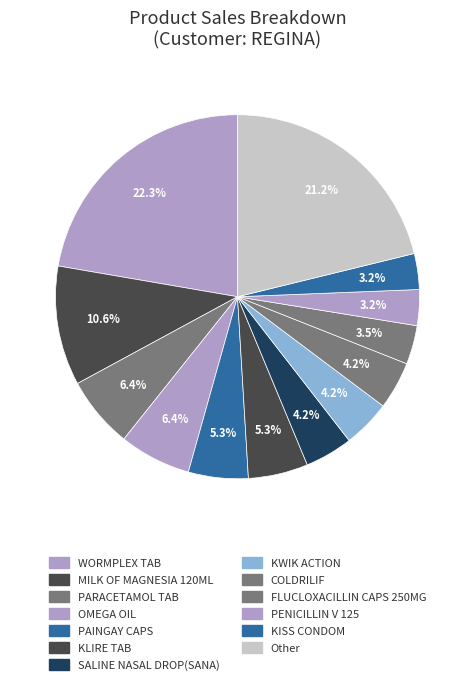

To the nearest percent, what percentage of the pie is WORMPLEX TAB?

22%